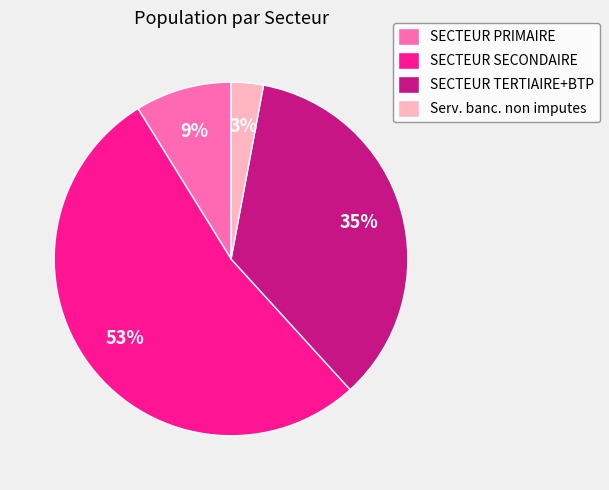

What percentage is the SECTEUR SECONDAIRE slice, to the nearest percent?

53%